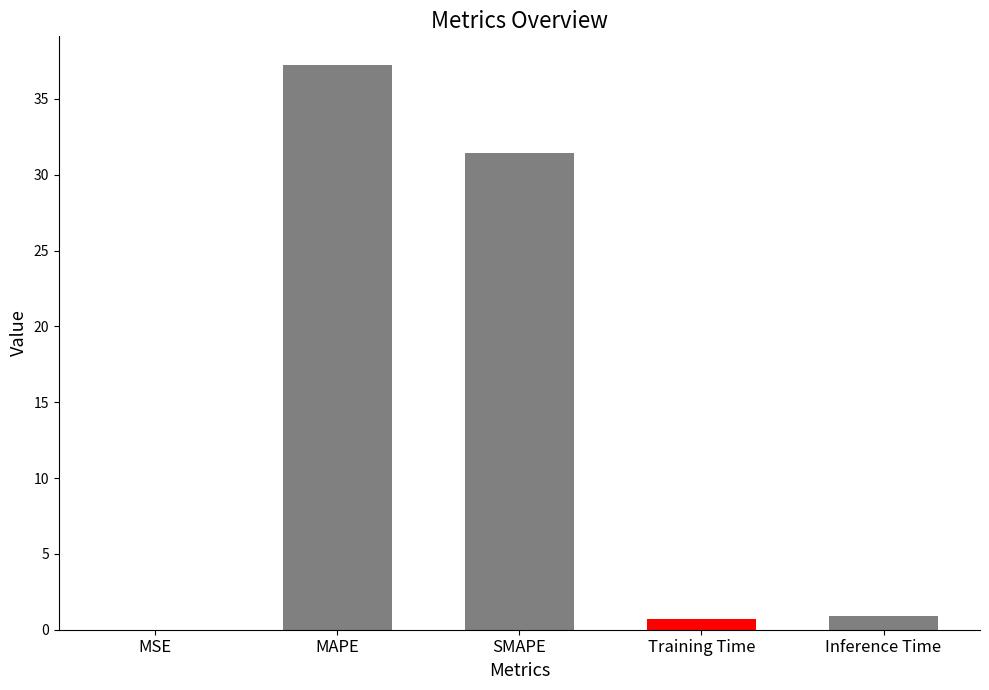

Where is the data nearest to the value 18?

SMAPE